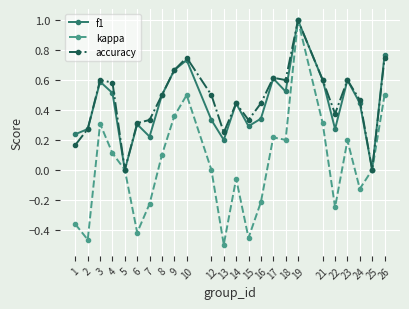

True or false: f1 has more than 0 interior local peaks.

True